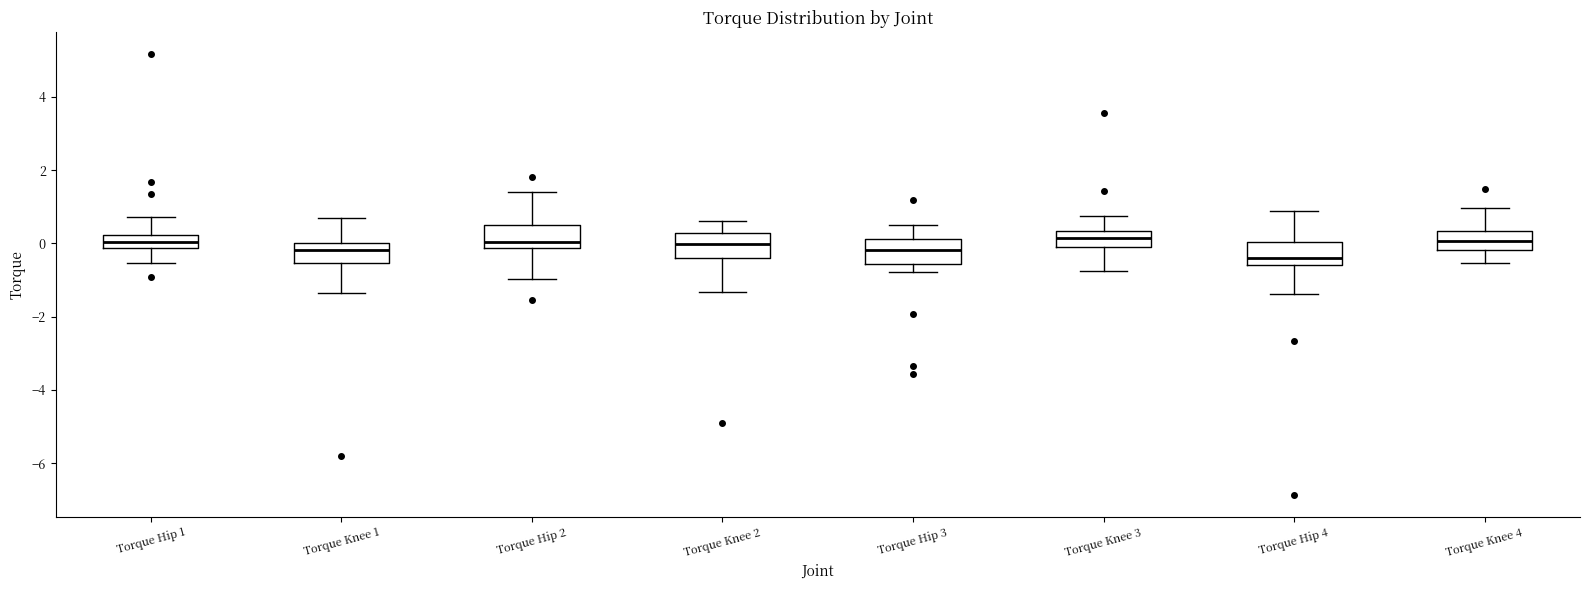

Reading left to right, transcribe this box plot: for each box, give where its median line is, the range the box spans, and where its two whiskers end, as read against the y-axis. The values are not printed on the chart, so give them approximately, as read against the axis.

Torque Hip 1: median 0.0, box -0.2 to 0.2, whiskers -0.6 to 0.8
Torque Knee 1: median -0.2, box -0.6 to 0.0, whiskers -1.4 to 0.8
Torque Hip 2: median 0.0, box -0.2 to 0.6, whiskers -1.0 to 1.4
Torque Knee 2: median 0.0, box -0.4 to 0.2, whiskers -1.4 to 0.6
Torque Hip 3: median -0.2, box -0.6 to 0.2, whiskers -0.8 to 0.4
Torque Knee 3: median 0.2, box -0.2 to 0.4, whiskers -0.8 to 0.8
Torque Hip 4: median -0.4, box -0.6 to 0.0, whiskers -1.4 to 0.8
Torque Knee 4: median 0.0, box -0.2 to 0.4, whiskers -0.6 to 1.0